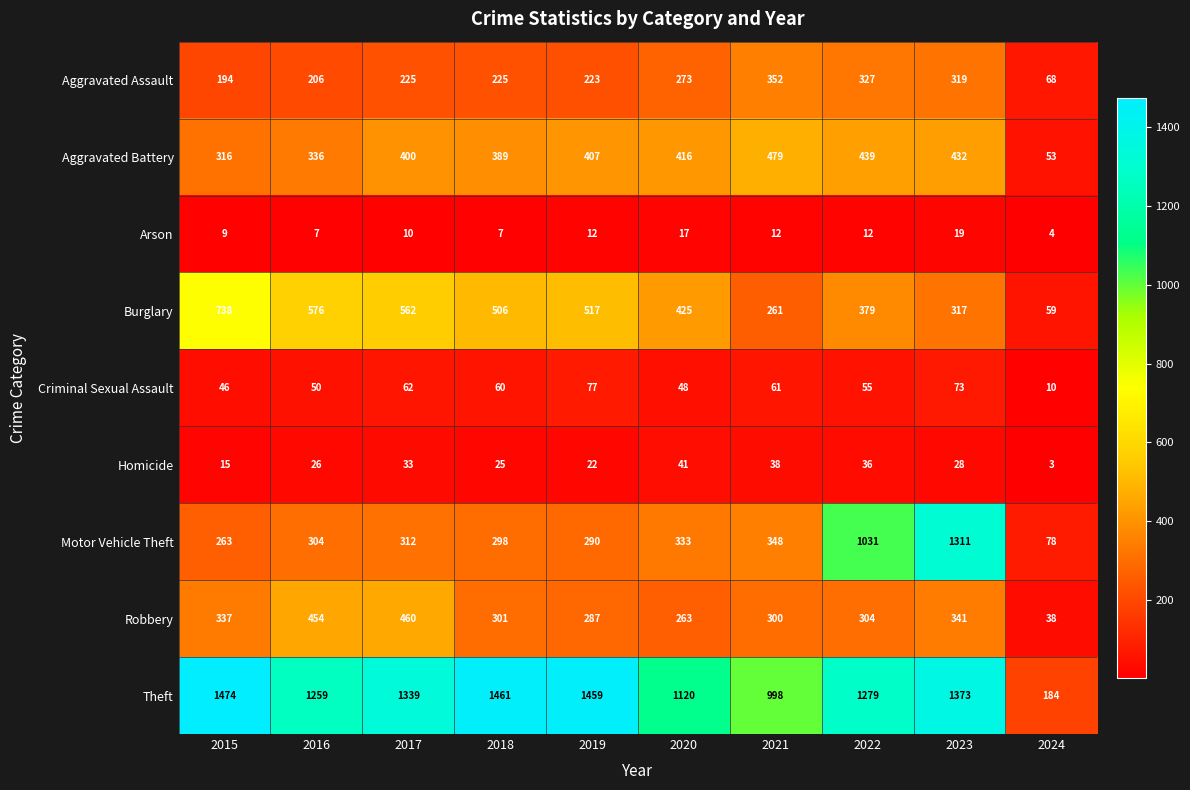

What is the difference between the maximum and minimum values in the Aggravated Battery series?

426